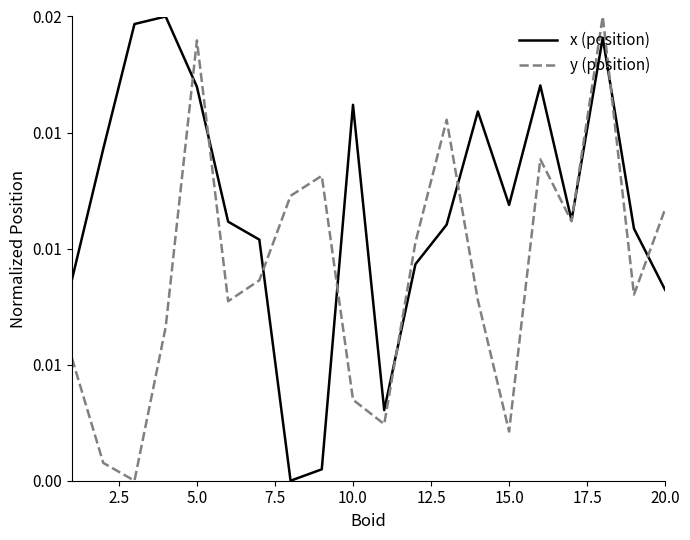

True or false: y (position) has more than 1 interior local peaks.

True